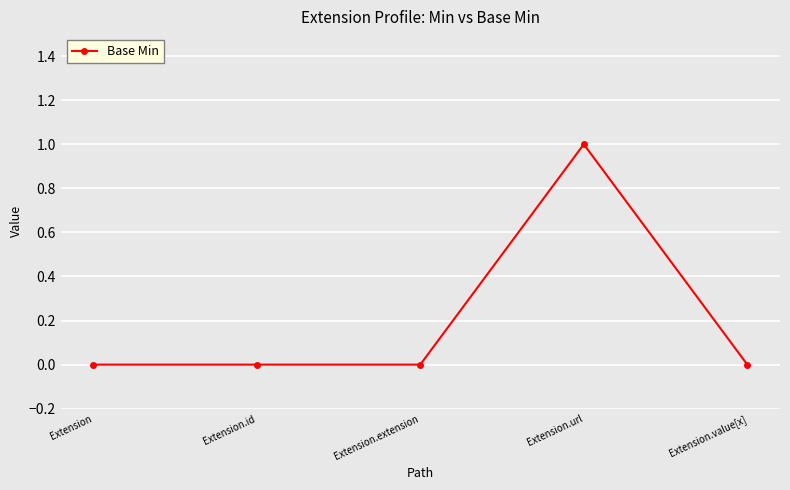

Reading left to right, extract all data points from this chart.

0	0	0	1	0